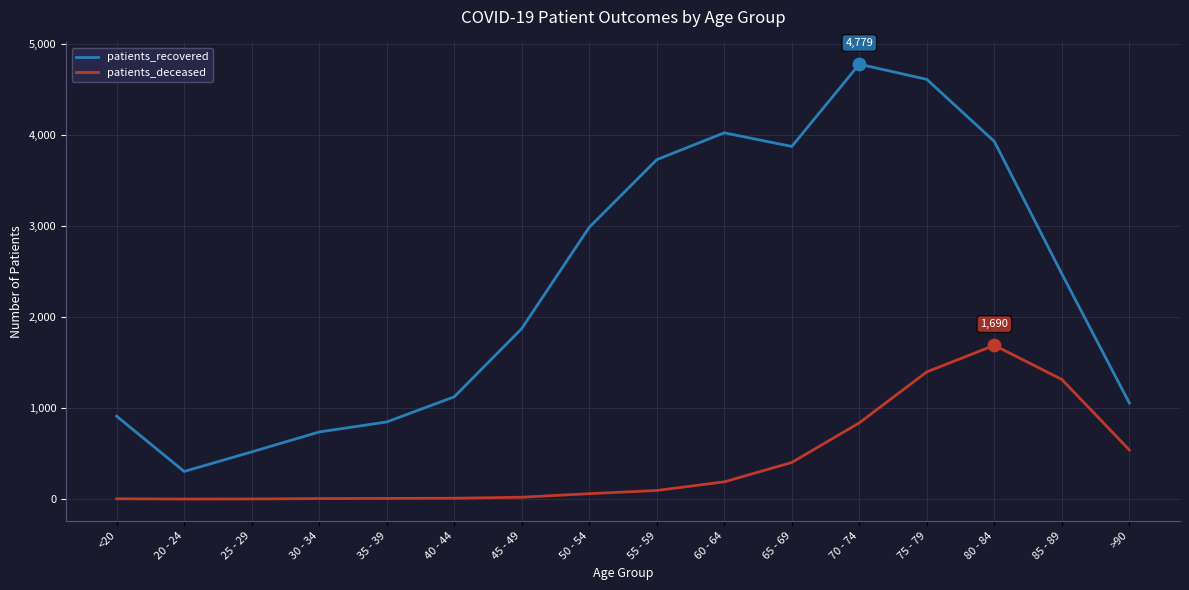

What are all the series names shown in the legend?

patients_recovered, patients_deceased